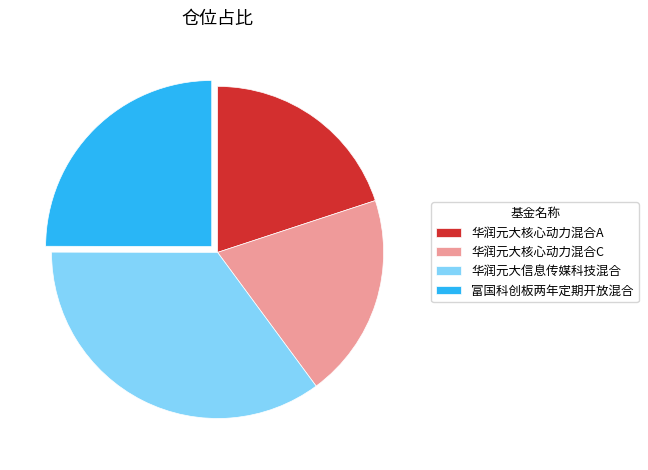

What is the largest slice in the pie chart?

华润元大信息传媒科技混合